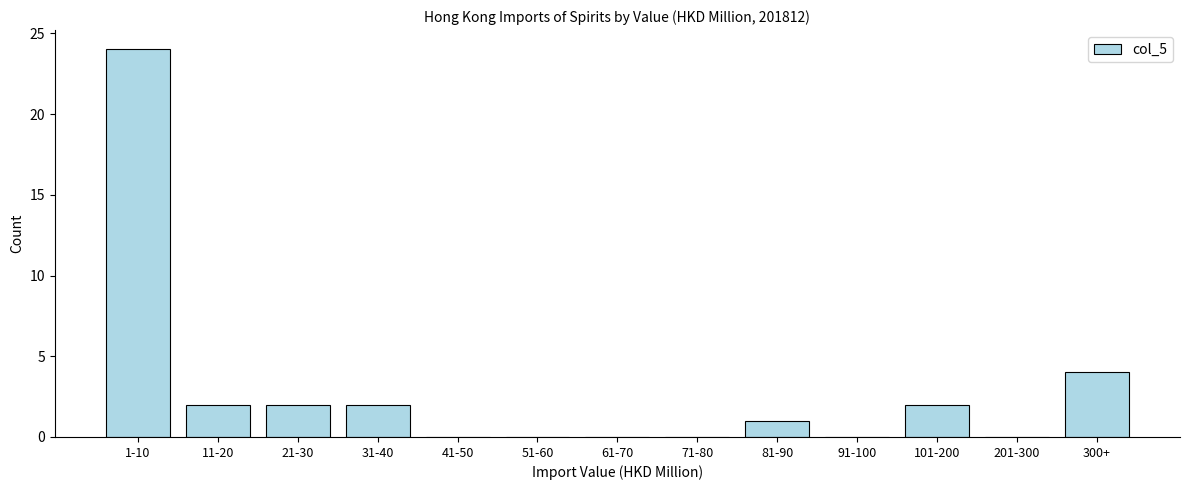

Reading right to left, transcribe all the data shown in this chart.

300+=4	201-300=0	101-200=2	91-100=0	81-90=1	71-80=0	61-70=0	51-60=0	41-50=0	31-40=2	21-30=2	11-20=2	1-10=24